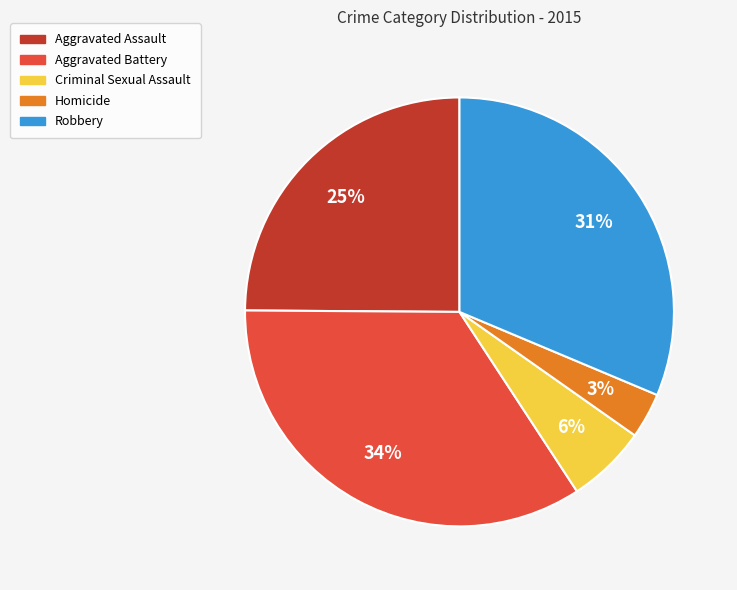

True or false: Criminal Sexual Assault accounts for 6% of the total.

True